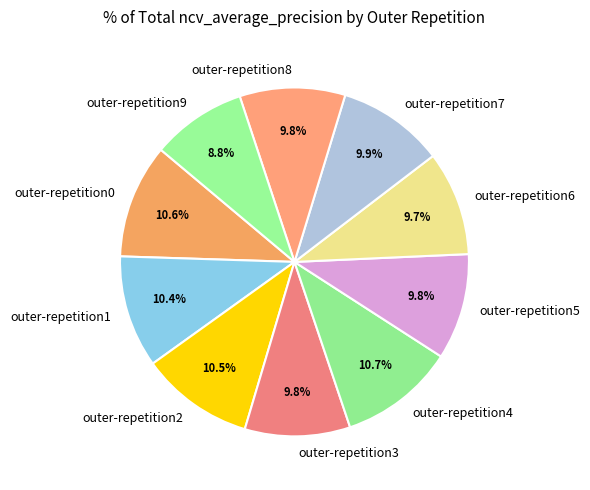

How many slices are in this pie chart?

10